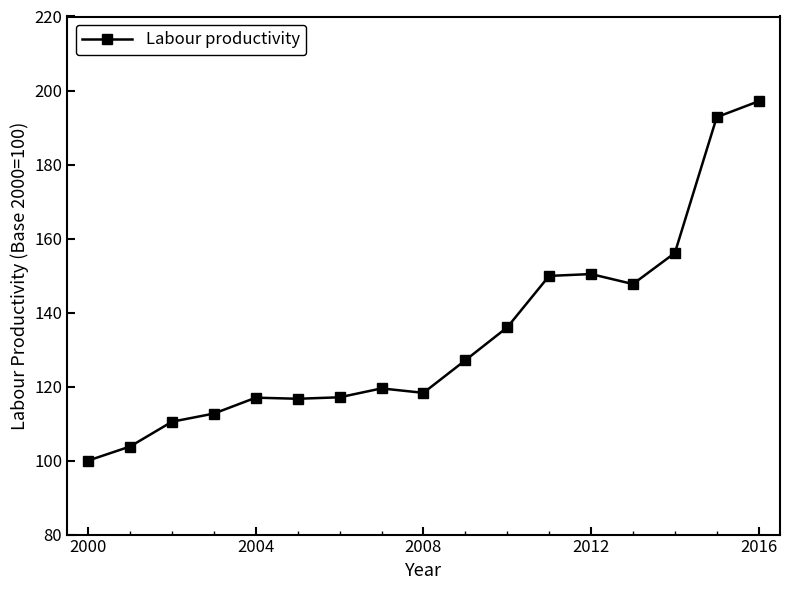

What is the difference between the second highest and second lowest values?

89.0